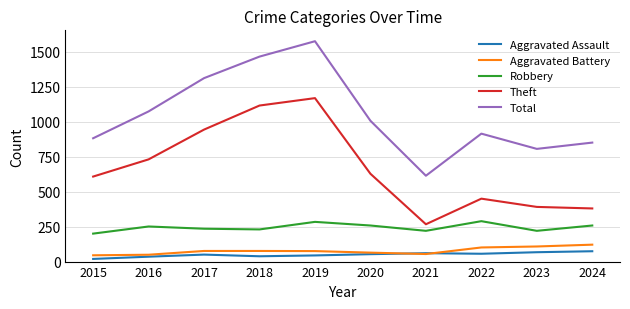

True or false: Total has a value of 2247 at 2018.

False